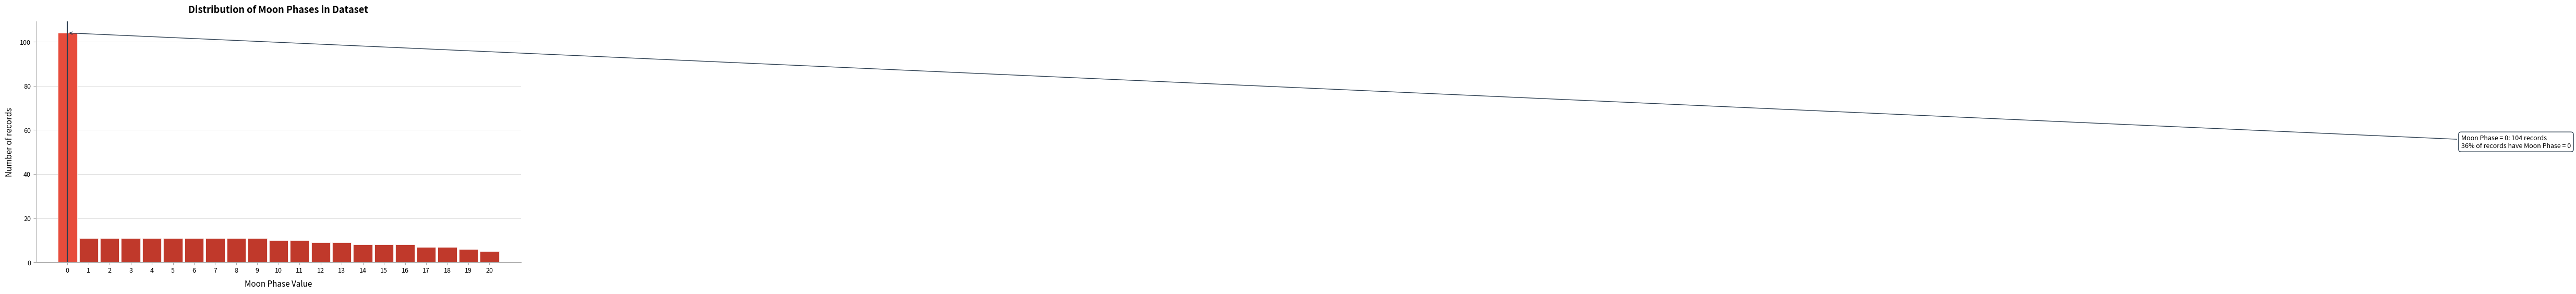

Reading left to right, list all the values displayed in this chart.

104	11	11	11	11	11	11	11	11	11	10	10	9	9	8	8	8	7	7	6	5